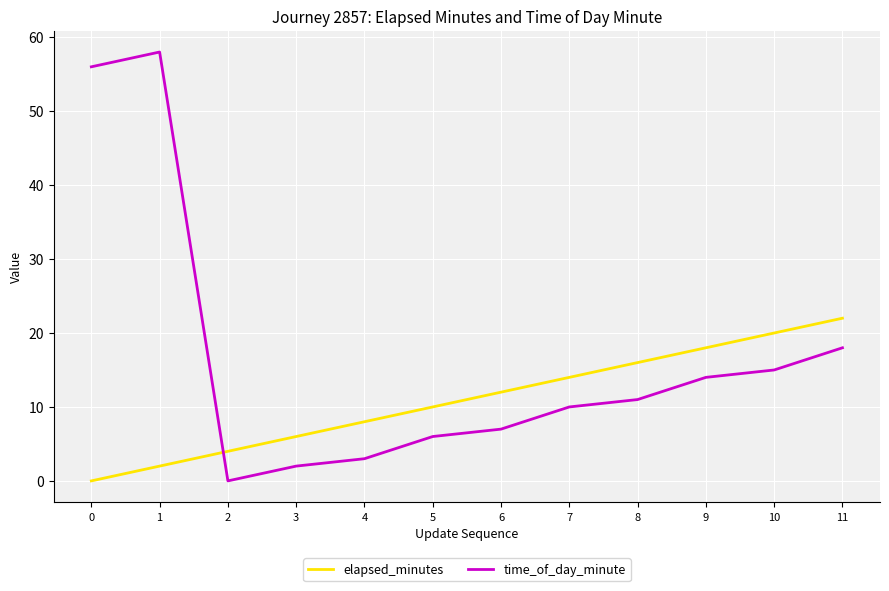

Rank the series by their maximum value, from lowest to highest.

elapsed_minutes, time_of_day_minute